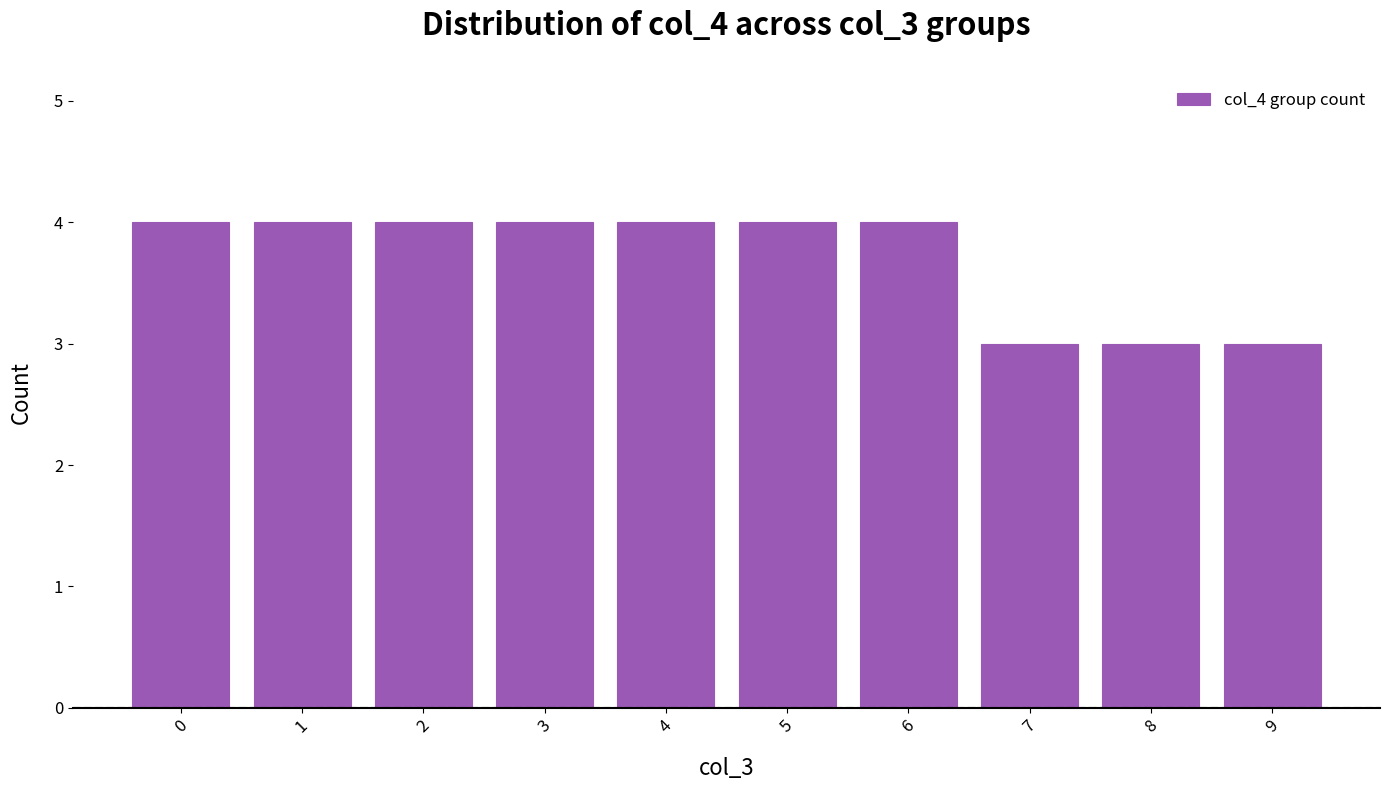

Reading left to right, list all the values displayed in this chart.

4	4	4	4	4	4	4	3	3	3